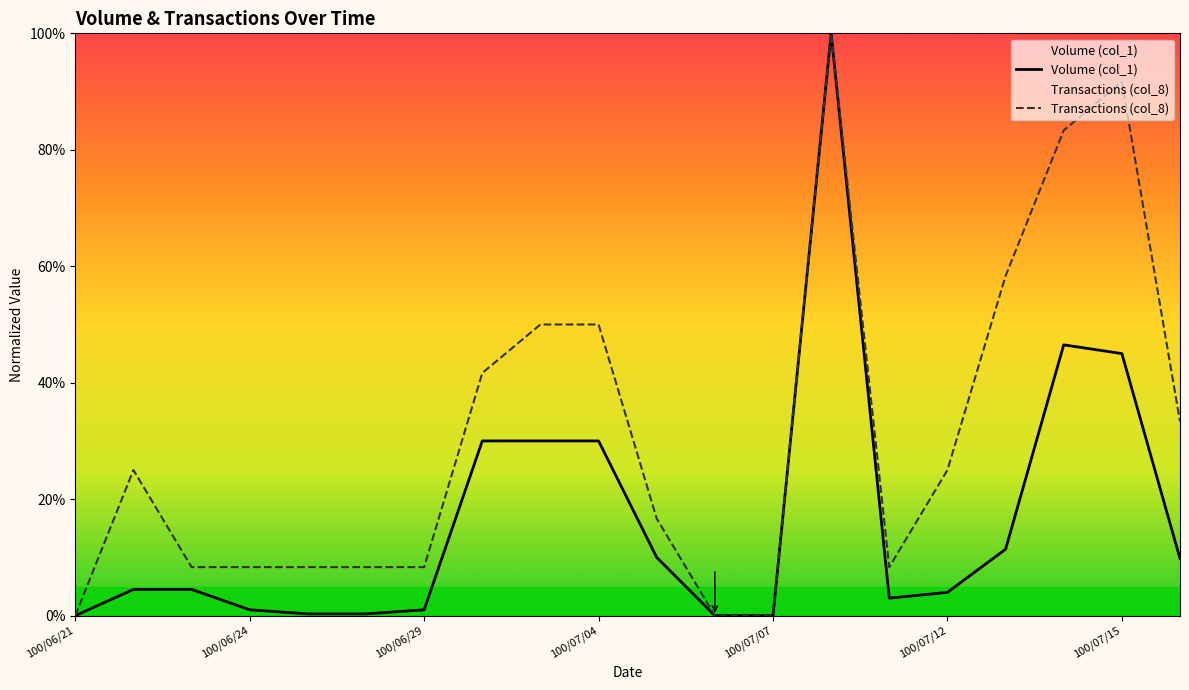

How many data points in Volume (col_1) are above 4?

11